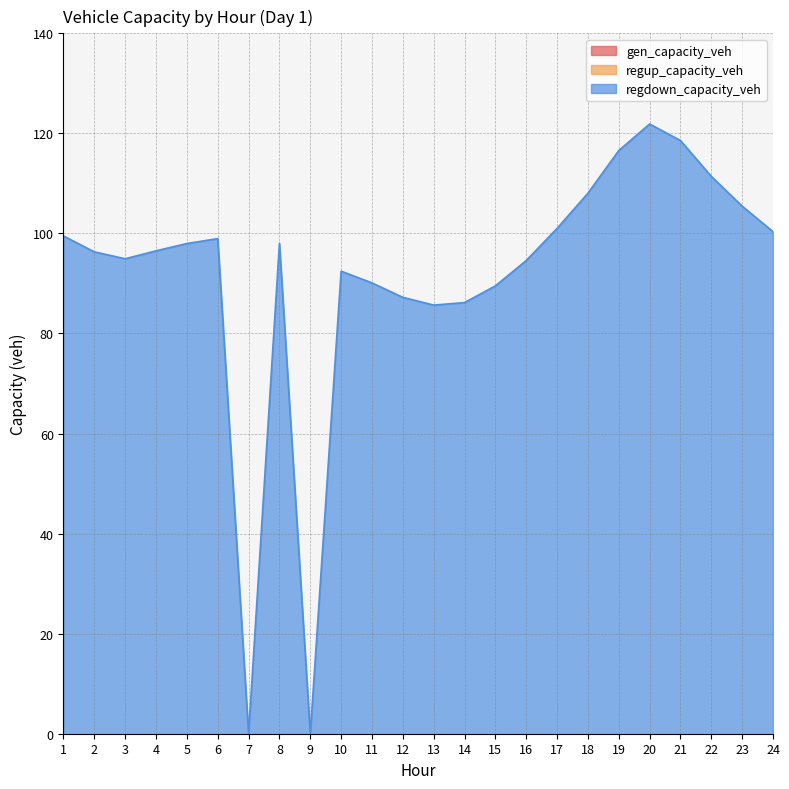

Reading left to right, what are all the values shown in this chart?

gen_capacity_veh: 0.0	0.0	0.0	0.0	0.0	0.0	0.0	0.0	0.0	0.0	0.0	0.0	0.0	0.0	0.0	0.0	0.0	0.0	0.0	0.0	0.0	0.0	0.0	0.0
regup_capacity_veh: 0.0	0.0	0.0	0.0	0.0	0.0	0.0	0.0	0.0	0.0	0.0	0.0	0.0	0.0	0.0	0.0	0.0	0.0	0.0	0.0	0.0	0.0	0.0	0.0
regdown_capacity_veh: 99.5	96.3	94.9	96.5	98.0	99.0	0.0	98.0	0.0	92.5	90.1	87.2	85.7	86.2	89.5	94.6	101.0	108.0	116.6	121.9	118.6	111.4	105.5	100.4